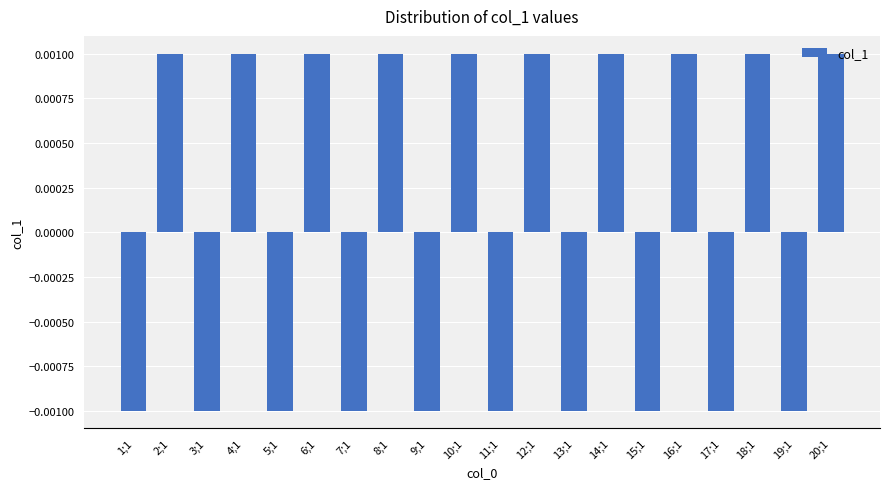

What is the label of the 17th bar from the right?

4;1